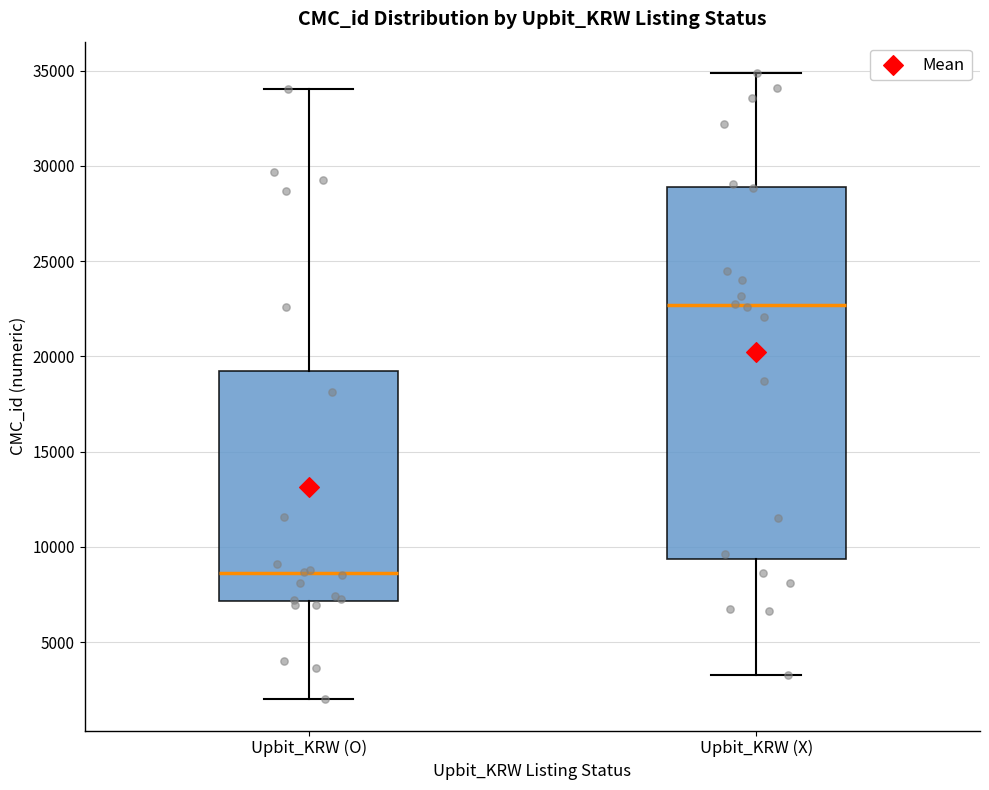

Reading left to right, transcribe this box plot: for each box, give where its median line is, the range the box spans, and where its two whiskers end, as read against the y-axis. The values are not printed on the chart, so give them approximately, as read against the axis.

Upbit_KRW (O): median 8500, box 7000 to 19000, whiskers 2000 to 34000
Upbit_KRW (X): median 22500, box 9500 to 29000, whiskers 3500 to 35000